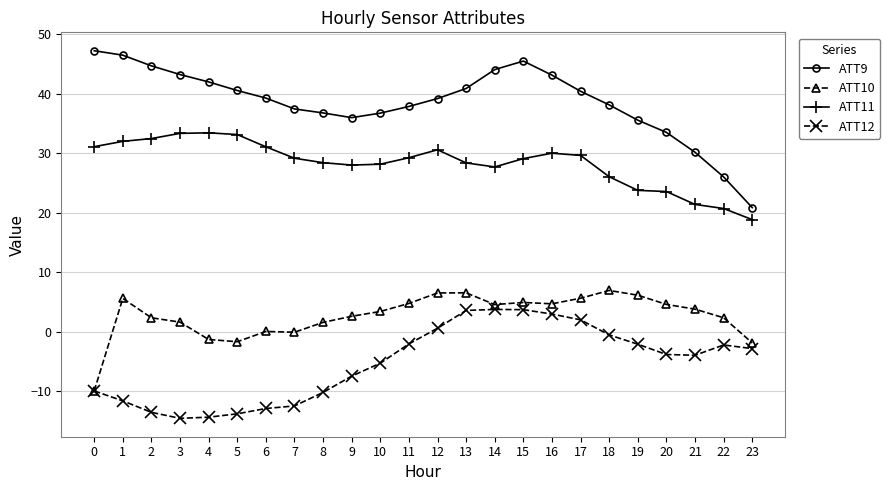

Which series has the largest range (max minus min)?

ATT9